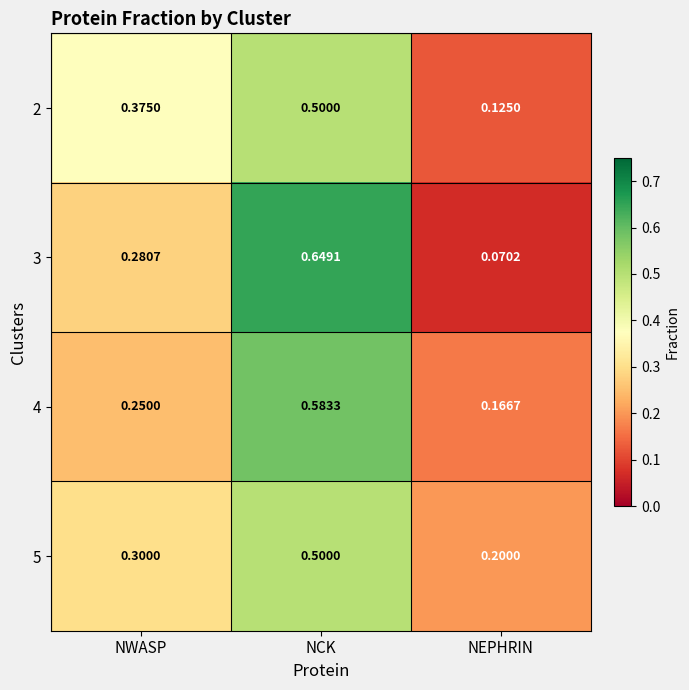

Rank the series at NEPHRIN from lowest to highest value.

3, 2, 4, 5